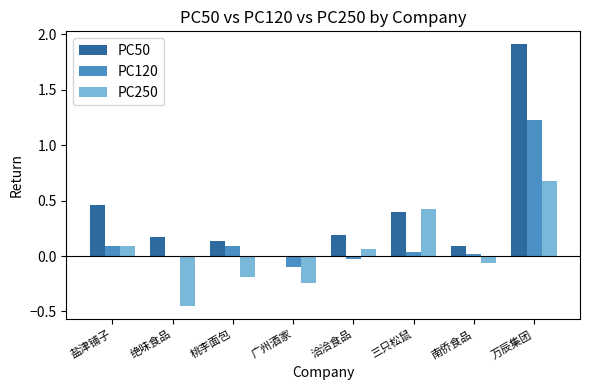

Which label corresponds to the largest value in the chart?

万辰集团